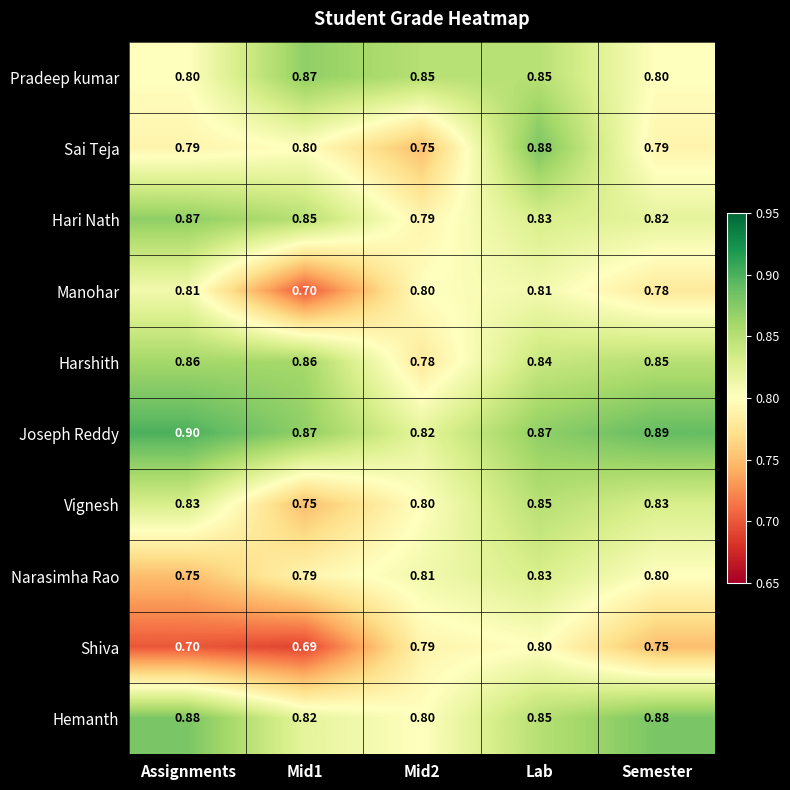

How many distinct data groups are displayed?

10